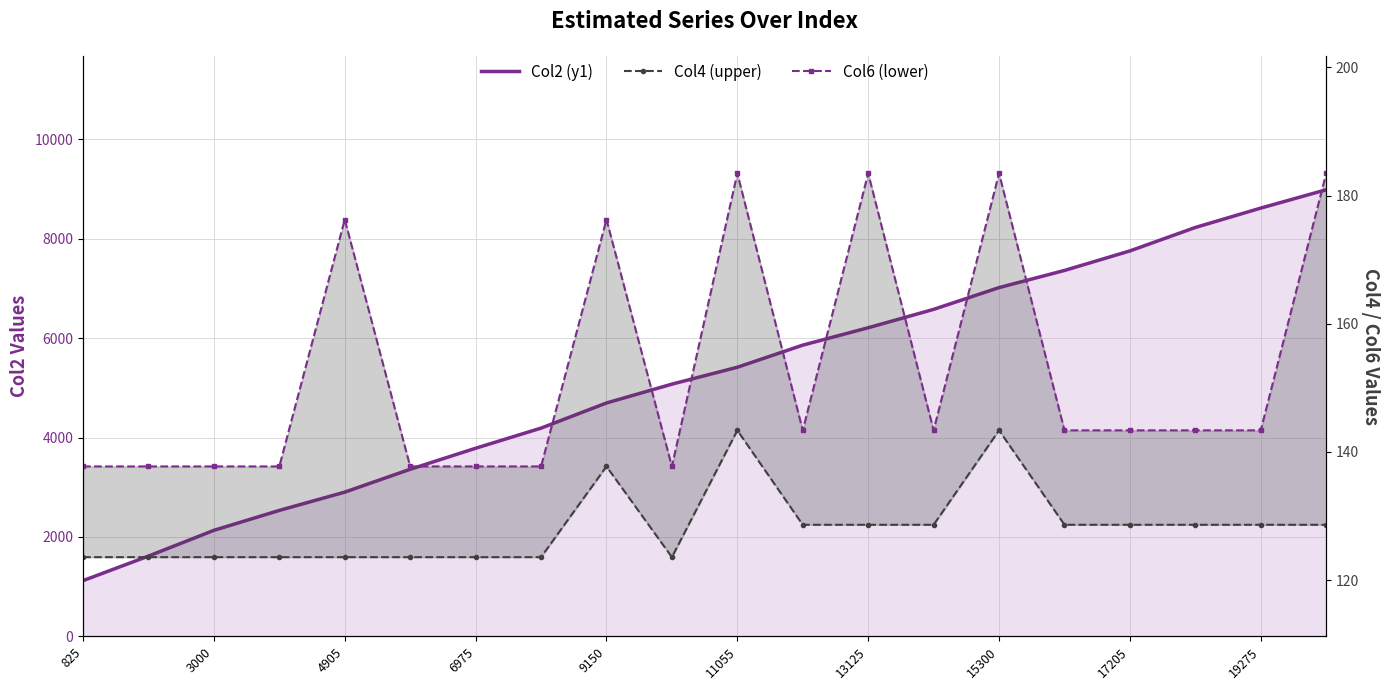

How many interior local peaks does the Col6 (lower) series have?

5